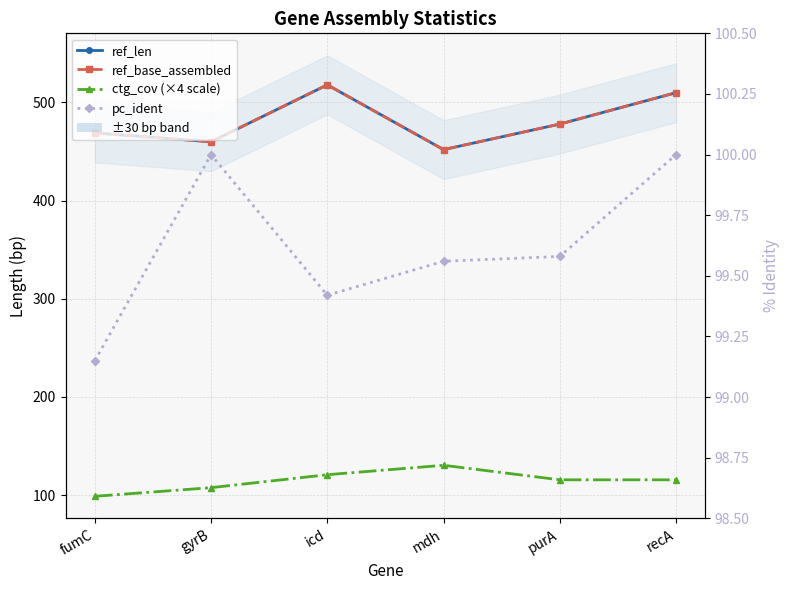

Which series has the largest total across all categories?

ref_len